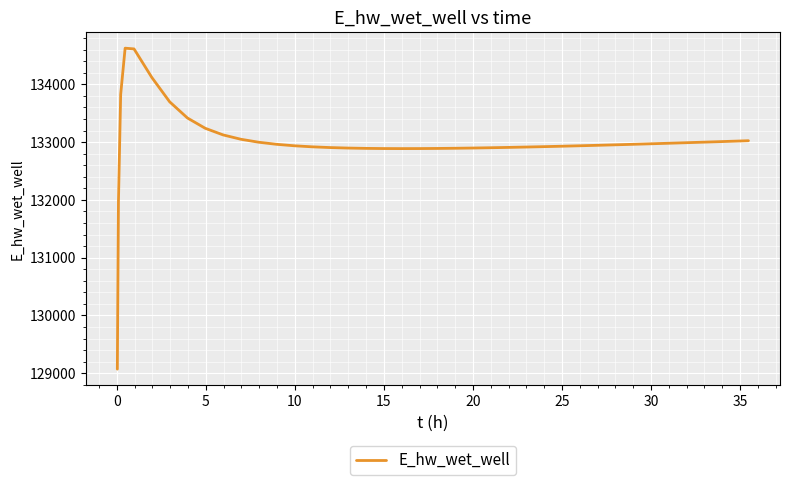

What is the minimum value shown in the chart?

129070.0